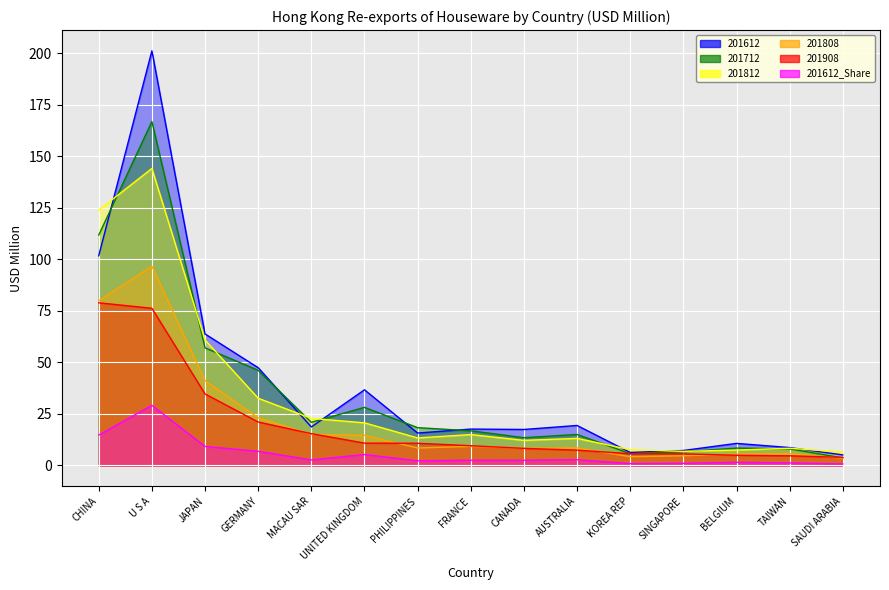

What is the label of the 10th point from the right?

UNITED KINGDOM